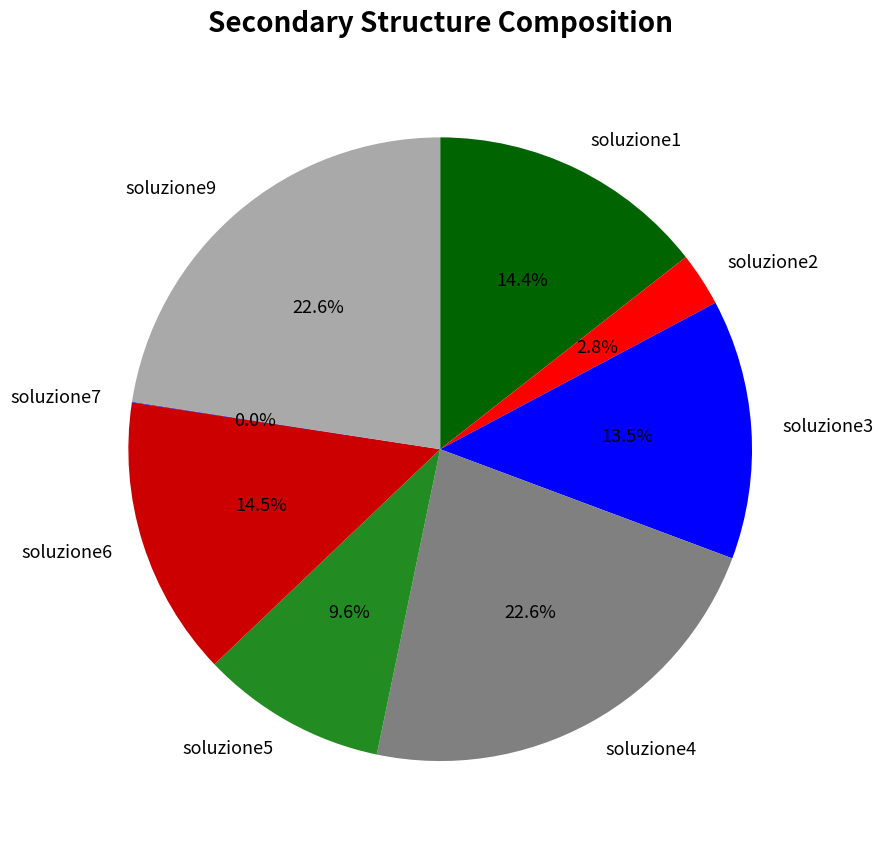

How much of the chart is everything except soluzione9?

77.4%